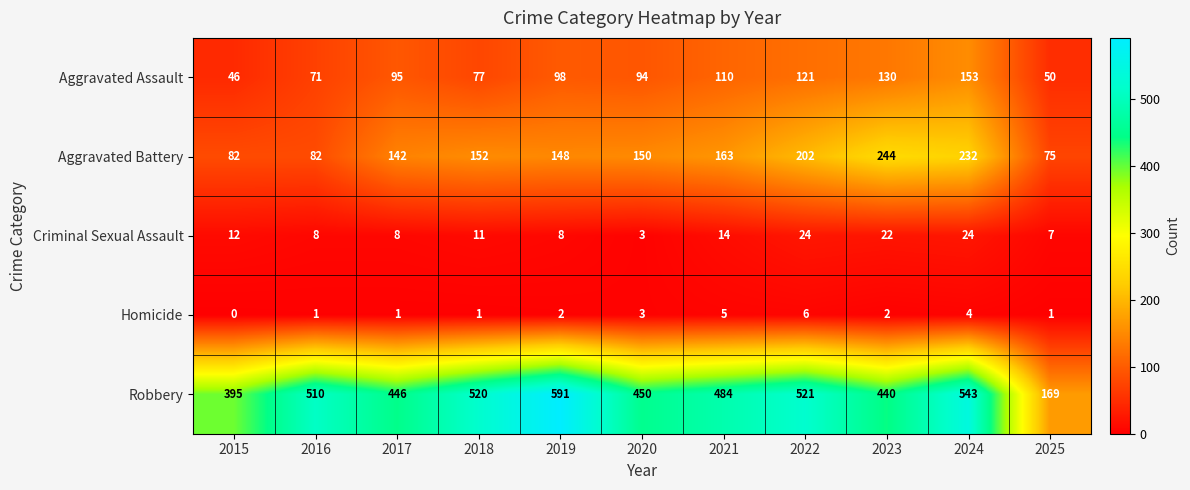

How many series are shown in this chart?

5